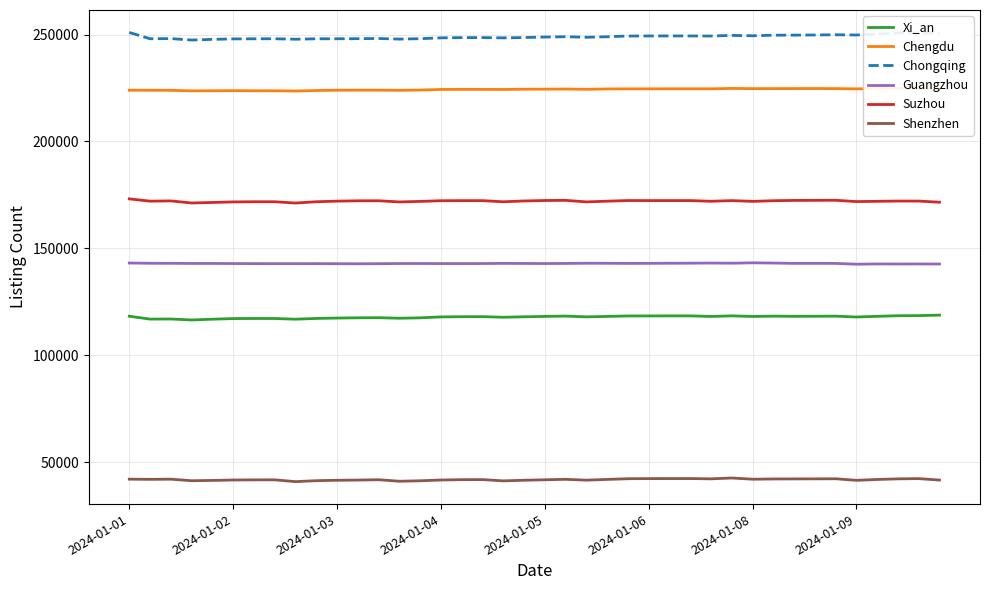

What is the difference between the second highest and second lowest values in the Xi_an series?

1670